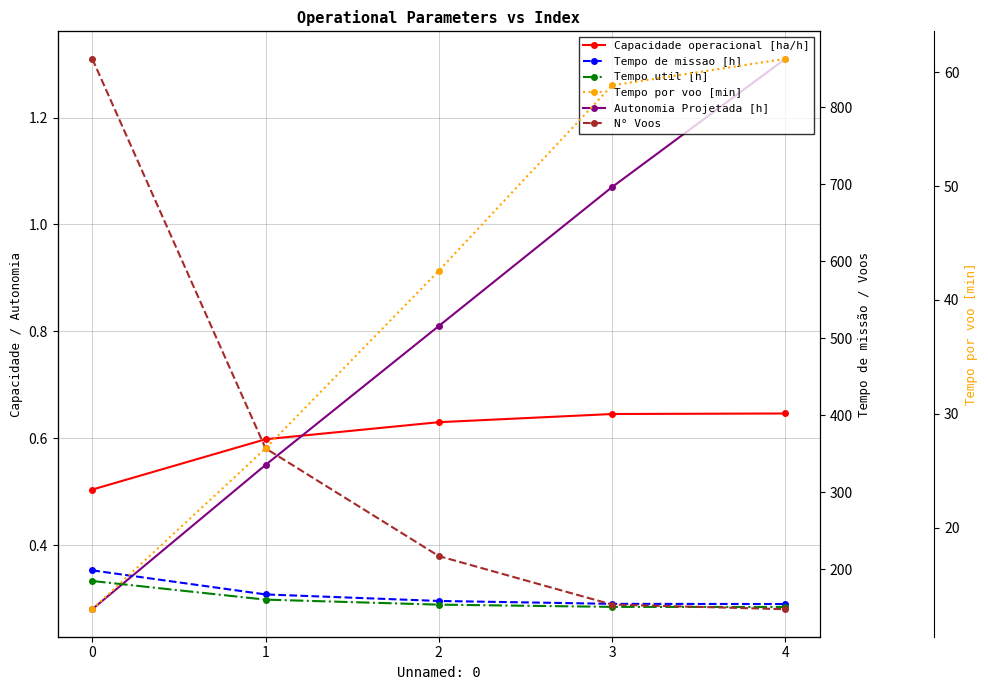

Rank the series at 1 from highest to lowest value.

N° Voos, Tempo de missao [h], Tempo util [h], Tempo por voo [min], Capacidade operacional [ha/h], Autonomia Projetada [h]